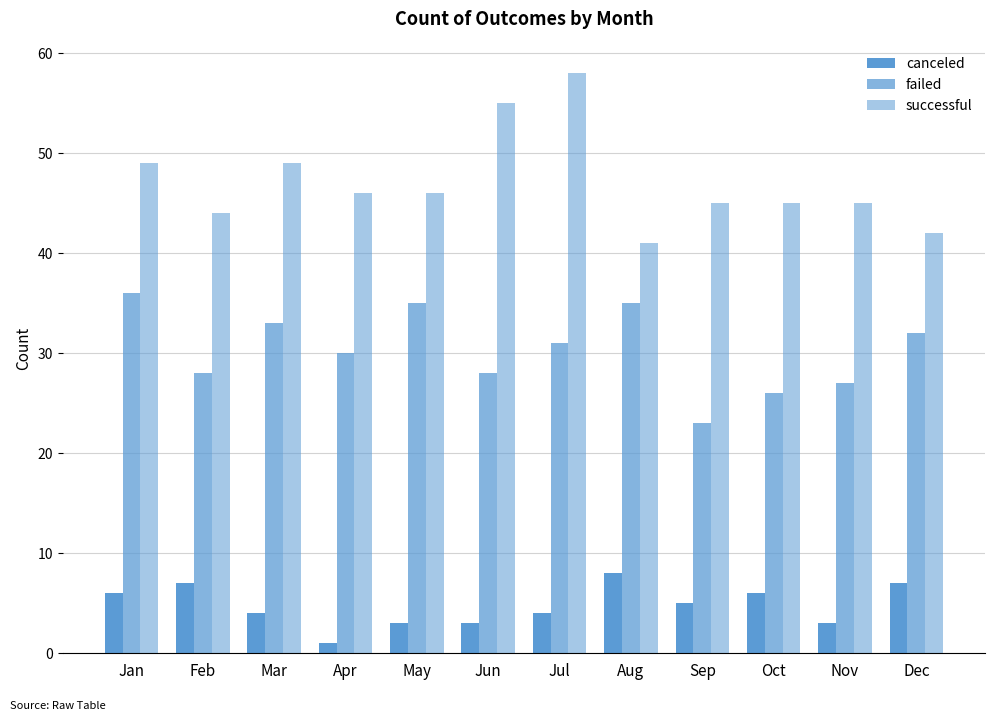

Reading left to right, extract all data points from this chart.

canceled: Jan=6	Feb=7	Mar=4	Apr=1	May=3	Jun=3	Jul=4	Aug=8	Sep=5	Oct=6	Nov=3	Dec=7
failed: Jan=36	Feb=28	Mar=33	Apr=30	May=35	Jun=28	Jul=31	Aug=35	Sep=23	Oct=26	Nov=27	Dec=32
successful: Jan=49	Feb=44	Mar=49	Apr=46	May=46	Jun=55	Jul=58	Aug=41	Sep=45	Oct=45	Nov=45	Dec=42